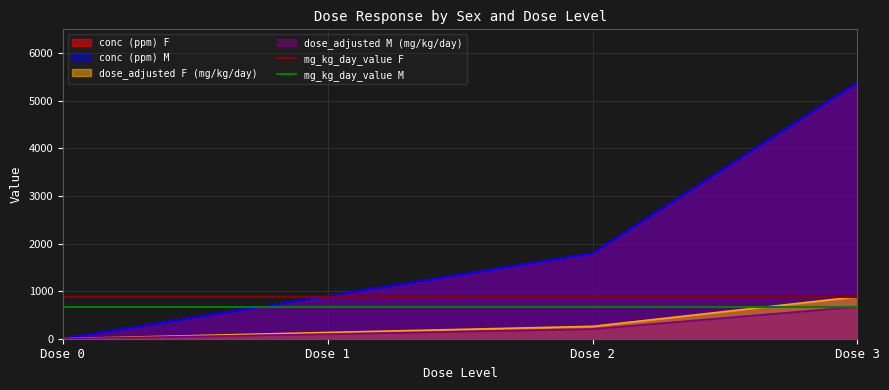

Is it true that mg_kg_day_value F equals 216 at Dose 0?

False